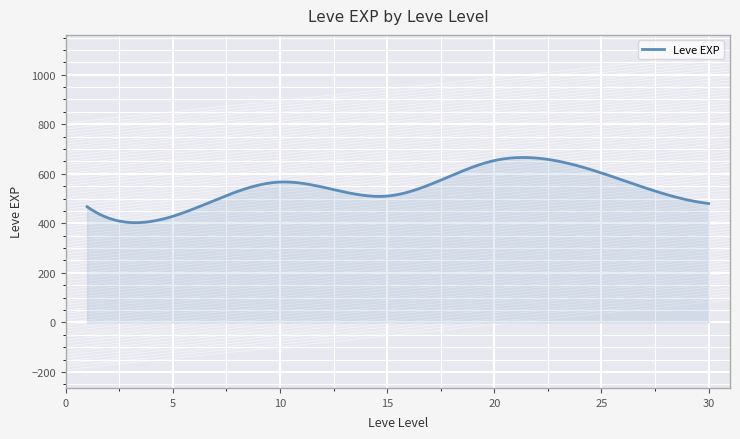

What is the difference between the maximum and minimum values?

263.2